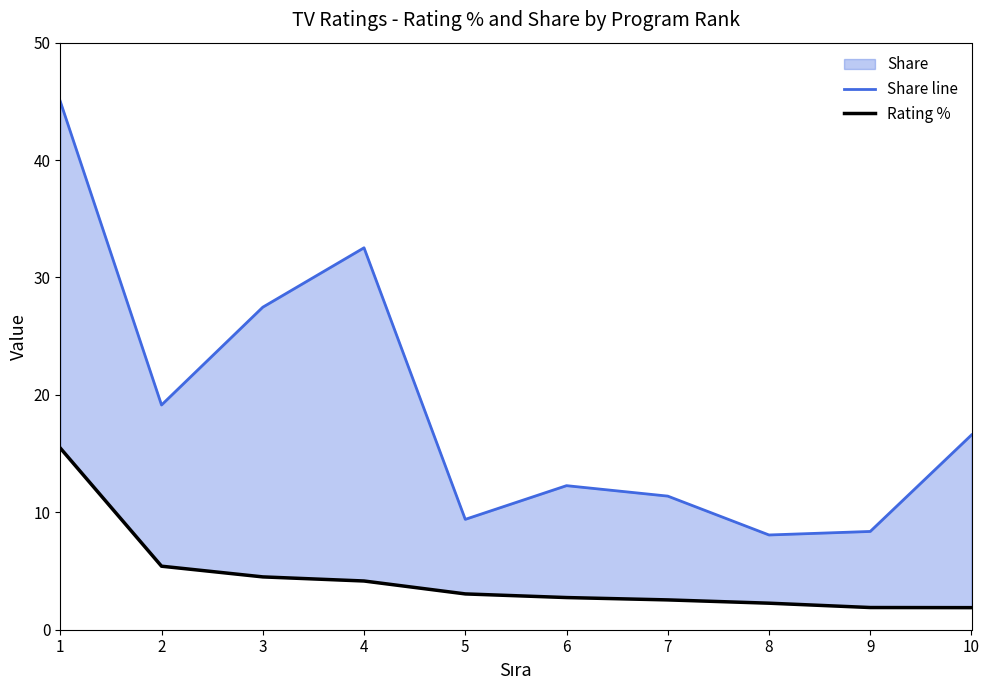

What value does the Rating % series have at 4?

4.2